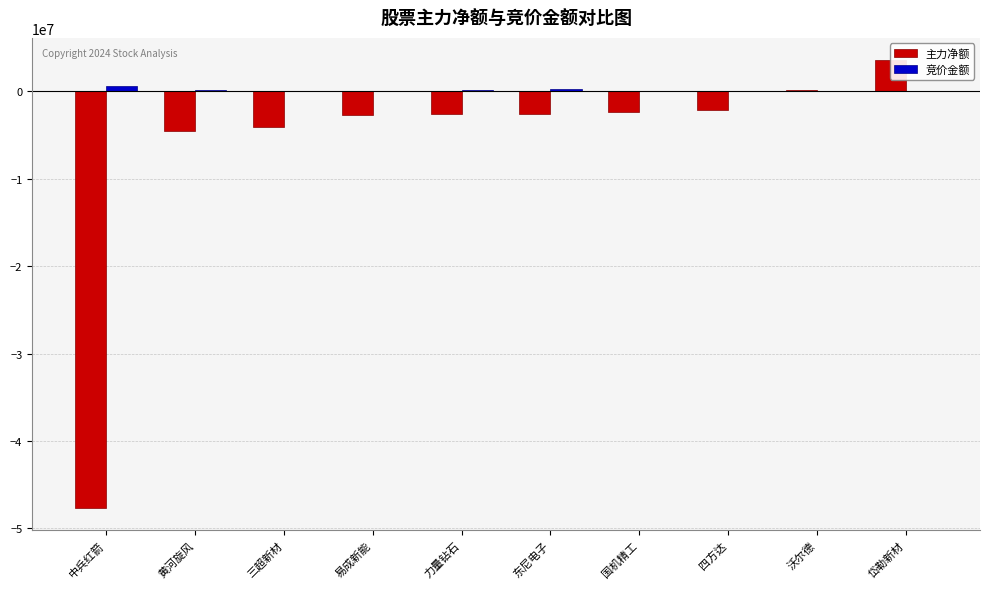

Does the chart contain stacked bars?

No